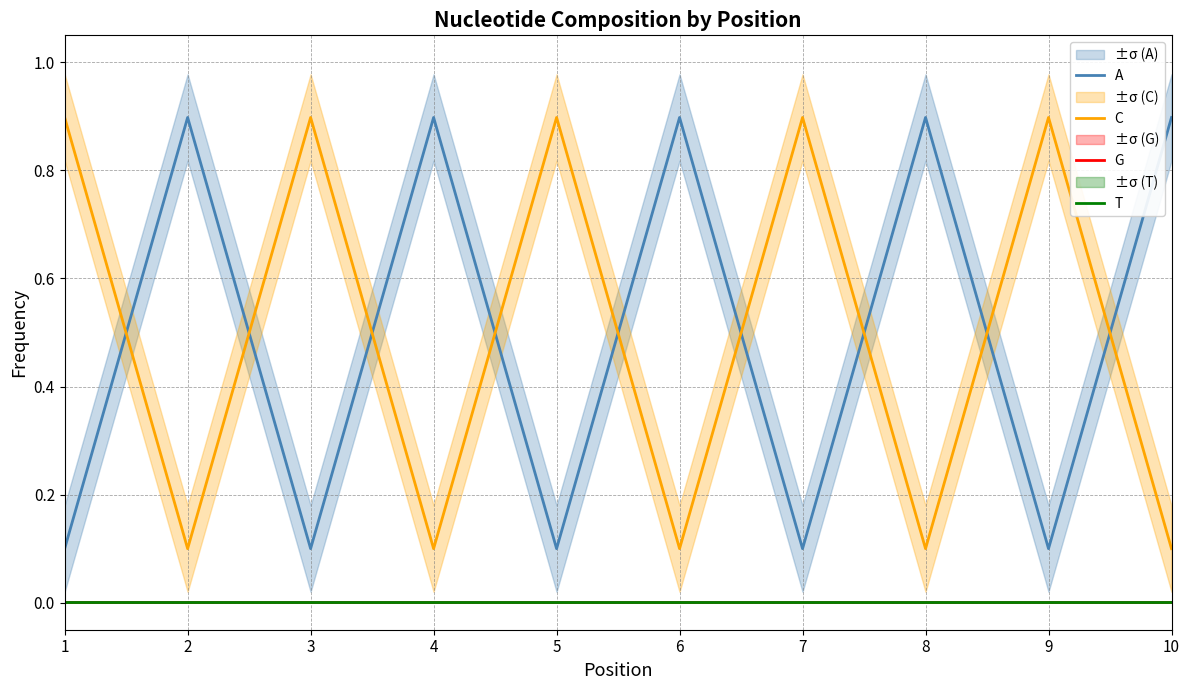

What are all the series names shown in the legend?

A, C, G, T